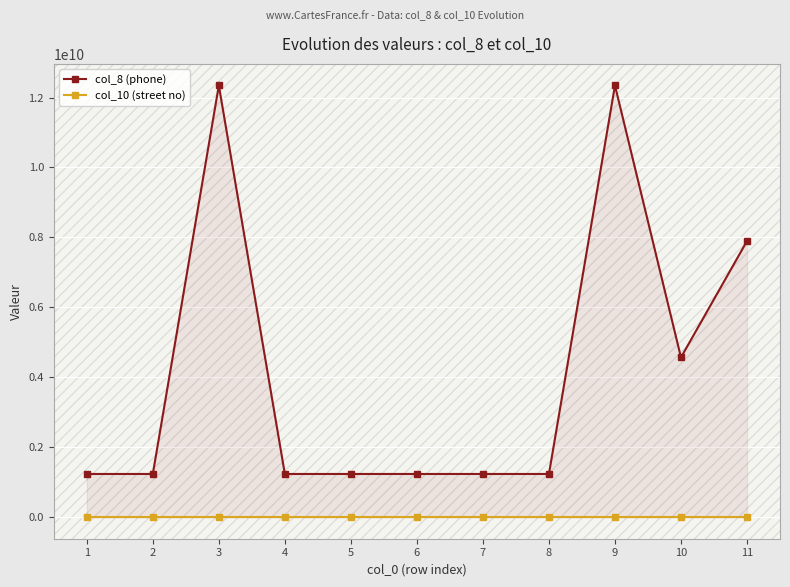

True or false: col_10 (street no) has a value of 466 at 10.

False